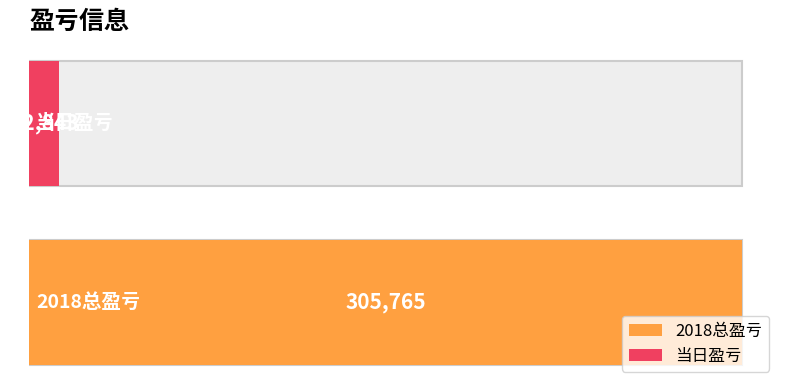

At which category does the chart reach its peak across all series?

2018总盈亏